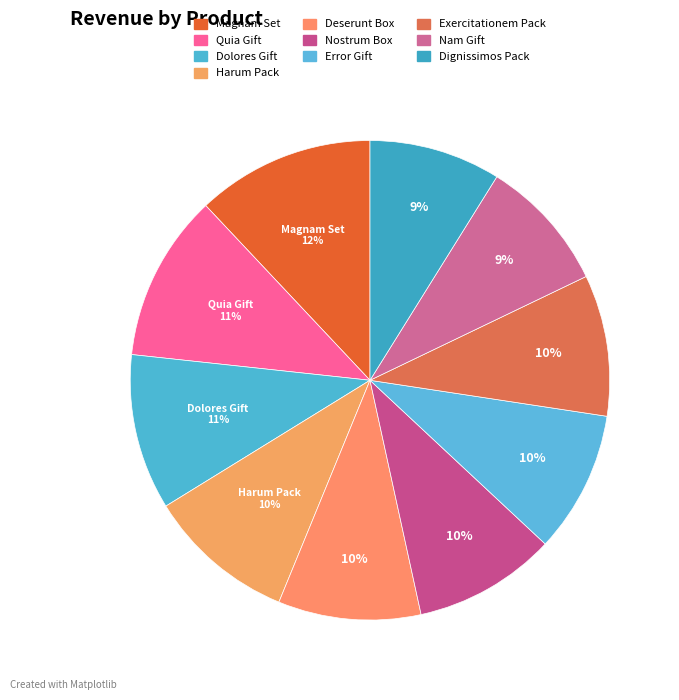

The Magnam Set slice represents 22% of the pie. True or false?

False